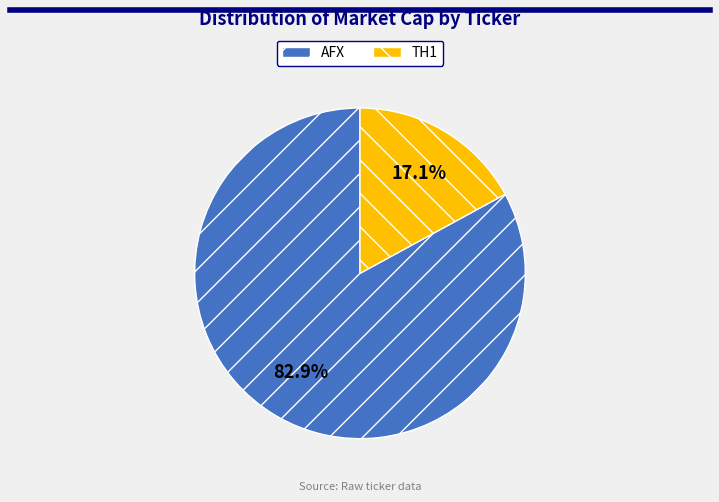

To the nearest percent, what portion does TH1 represent?

17%